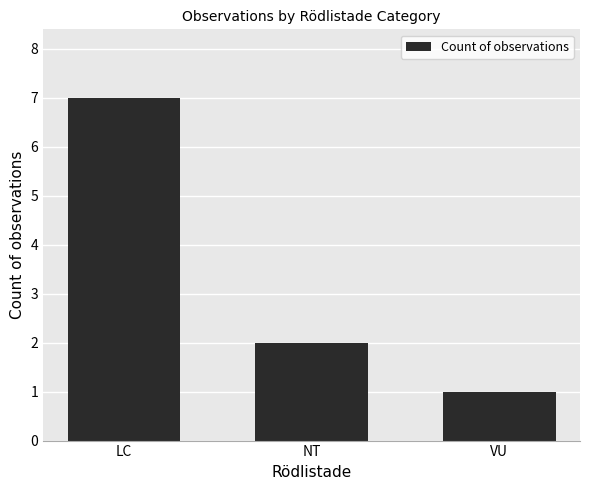

What is the change in value from NT to VU?

-1